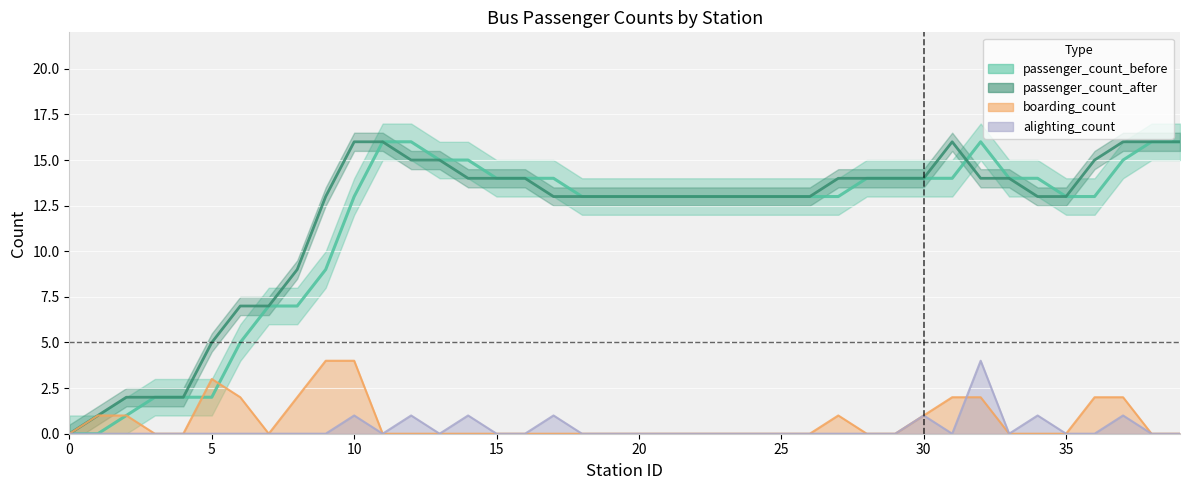

Reading left to right, list all the values displayed in this chart.

passenger_count_before: 0	0	1	2	2	2	5	7	7	9	13	16	16	15	15	14	14	14	13	13	13	13	13	13	13	13	13	13	14	14	14	14	16	14	14	13	13	15	16	16
passenger_count_after: 0	1	2	2	2	5	7	7	9	13	16	16	15	15	14	14	14	13	13	13	13	13	13	13	13	13	13	14	14	14	14	16	14	14	13	13	15	16	16	16
boarding_count: 0	1	1	0	0	3	2	0	2	4	4	0	0	0	0	0	0	0	0	0	0	0	0	0	0	0	0	1	0	0	1	2	2	0	0	0	2	2	0	0
alighting_count: 0	0	0	0	0	0	0	0	0	0	1	0	1	0	1	0	0	1	0	0	0	0	0	0	0	0	0	0	0	0	1	0	4	0	1	0	0	1	0	0